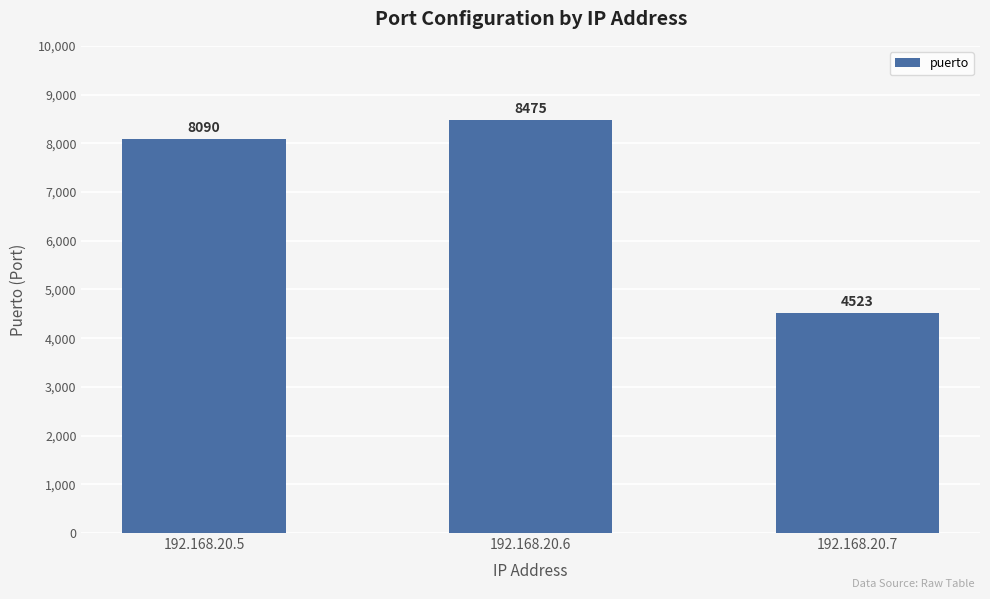

True or false: the data shows 8475 at 192.168.20.6.

True